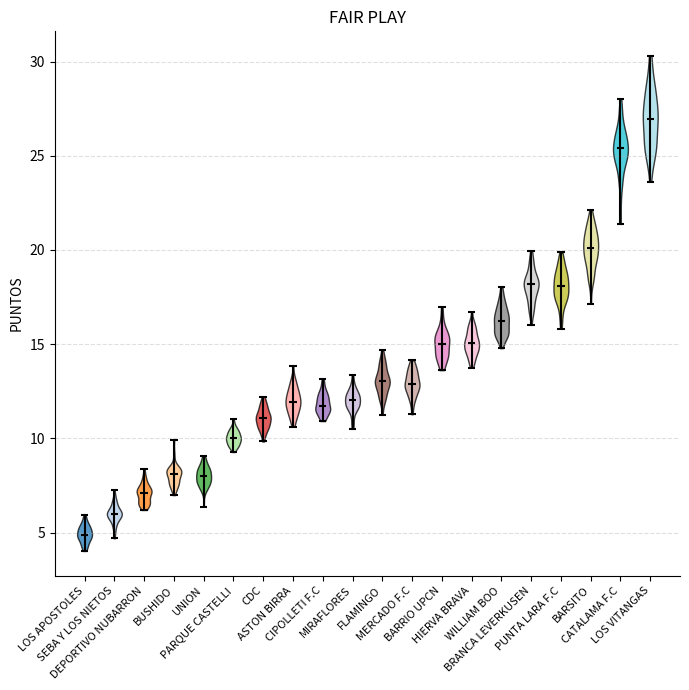

Reading left to right, read every violin against the y-axis: where its median line is, and the lowest and highest points it reaches. The values are not printed on the chart, so give them approximately, as read against the axis.

LOS APOSTOLES: median line 5.0, lowest point 4.0, highest point 6.0
SEBA Y LOS NIETOS: median line 6.0, lowest point 4.5, highest point 7.0
DEPORTIVO NUBARRON: median line 7.0, lowest point 6.0, highest point 8.5
BUSHIDO: median line 8.0, lowest point 7.0, highest point 10.0
UNION: median line 8.0, lowest point 6.5, highest point 9.0
PARQUE CASTELLI: median line 10.0, lowest point 9.5, highest point 11.0
CDC: median line 11.0, lowest point 10.0, highest point 12.0
ASTON BIRRA: median line 12.0, lowest point 10.5, highest point 14.0
CIPOLLETI F.C: median line 11.5, lowest point 11.0, highest point 13.0
MIRAFLORES: median line 12.0, lowest point 10.5, highest point 13.5
FLAMINGO: median line 13.0, lowest point 11.0, highest point 14.5
MERCADO F.C: median line 13.0, lowest point 11.5, highest point 14.0
BARRIO UPCN: median line 15.0, lowest point 13.5, highest point 17.0
HIERVA BRAVA: median line 15.0, lowest point 14.0, highest point 16.5
WILLIAM BOO: median line 16.0, lowest point 15.0, highest point 18.0
BRANCA LEVERKUSEN: median line 18.0, lowest point 16.0, highest point 20.0
PUNTA LARA F.C: median line 18.0, lowest point 16.0, highest point 20.0
BARSITO: median line 20.0, lowest point 17.0, highest point 22.0
CATALAMA F.C: median line 25.5, lowest point 21.5, highest point 28.0
LOS VITANGAS: median line 27.0, lowest point 23.5, highest point 30.5